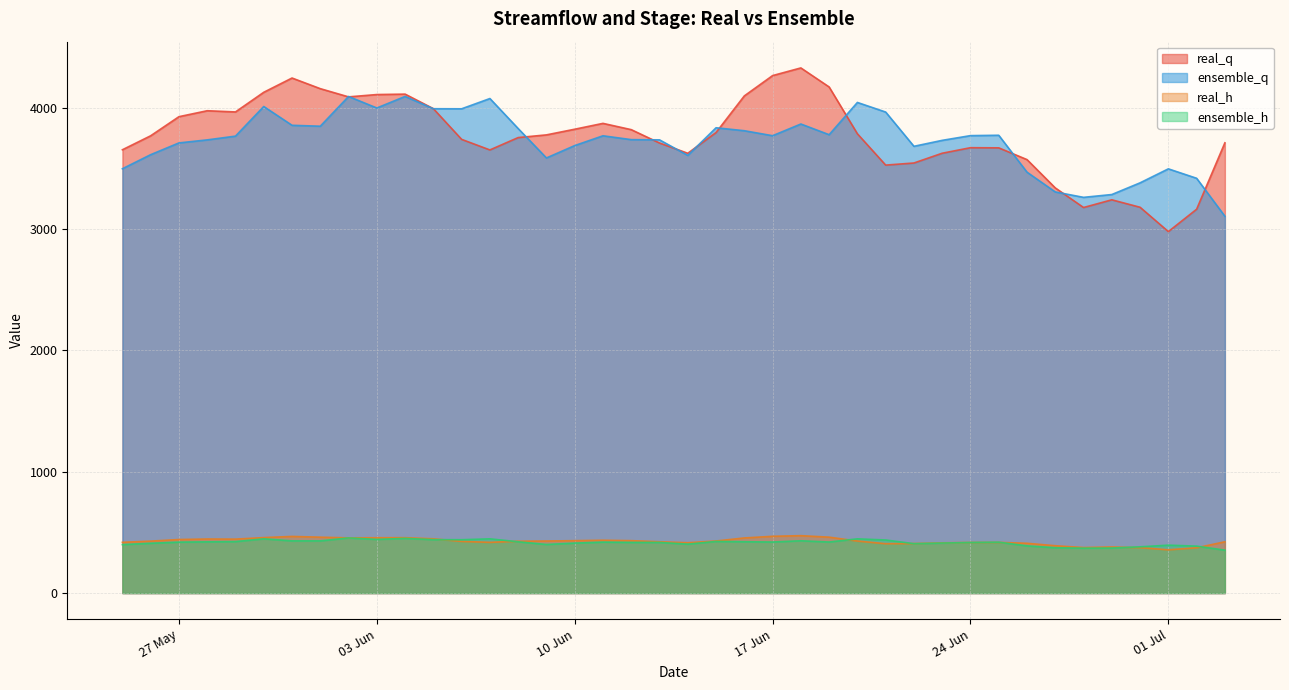

Is it true that real_h equals 732.5 at 14/6/2019?

False